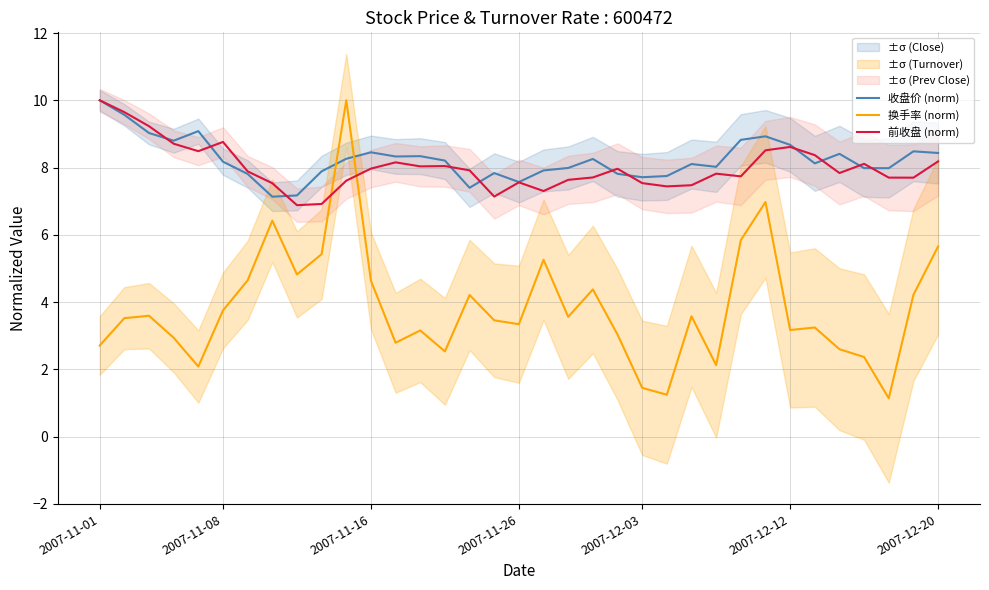

Which series has the widest spread of values?

换手率 (norm)